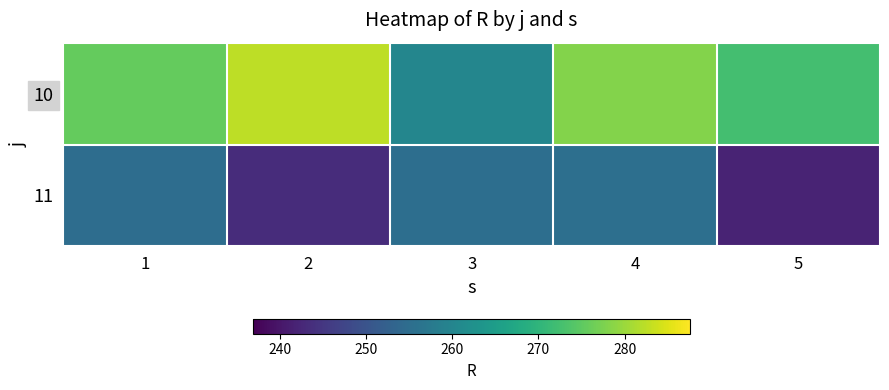

Reading left to right, what are all the values shown in this chart?

10: 1=275.6	2=282.6	3=260.2	4=278.1	5=272.4
11: 1=254.9	2=243.3	3=255.2	4=255.5	5=241.9